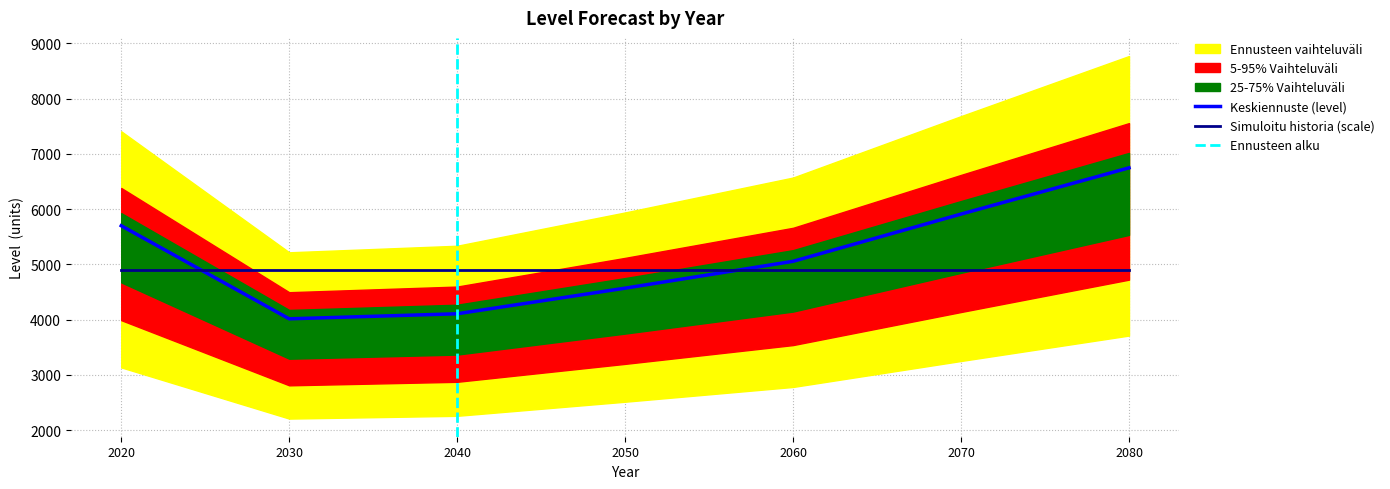

Is the value of scale at 2040 greater than the value of marginal at 2050?

Yes